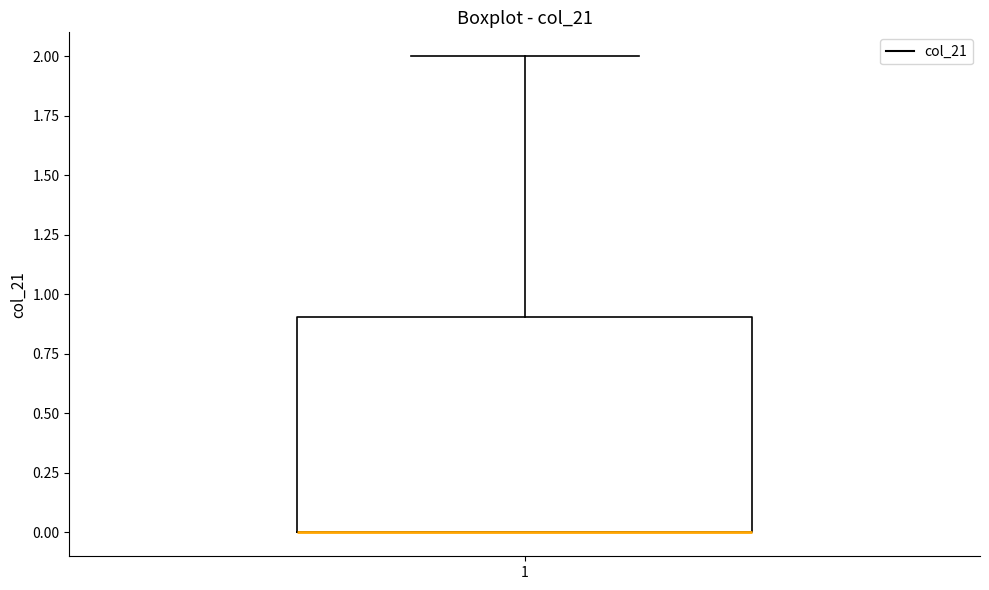

Read this box plot against the y-axis: the position of the median line, the range covered by the box, and the ends of both whiskers. The values are not printed on the chart, so give them approximately, as read against the axis.

median 0.0 (drawn on the box's lower edge), box 0.0 to 0.9, whiskers 0.0 to 2.0